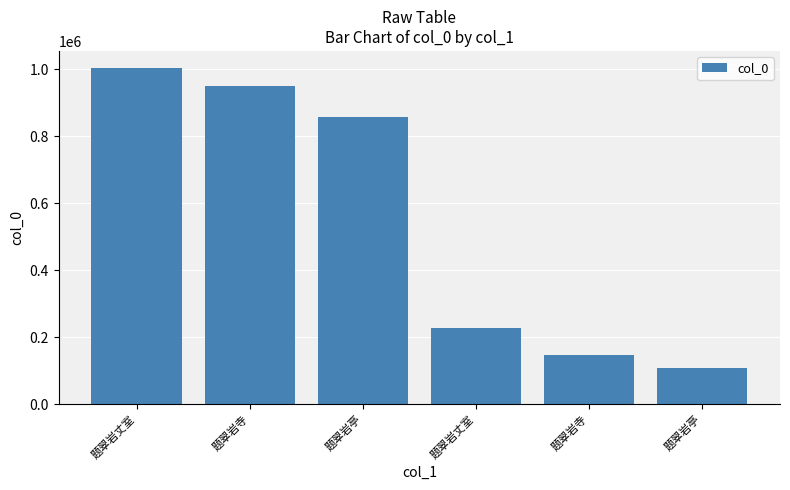

The value at 题翠岩丈室 is 352392. True or false?

False